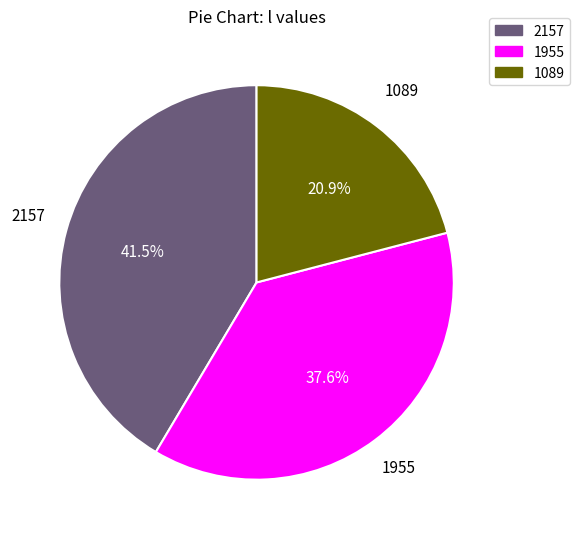

Does any single category account for the majority?

No